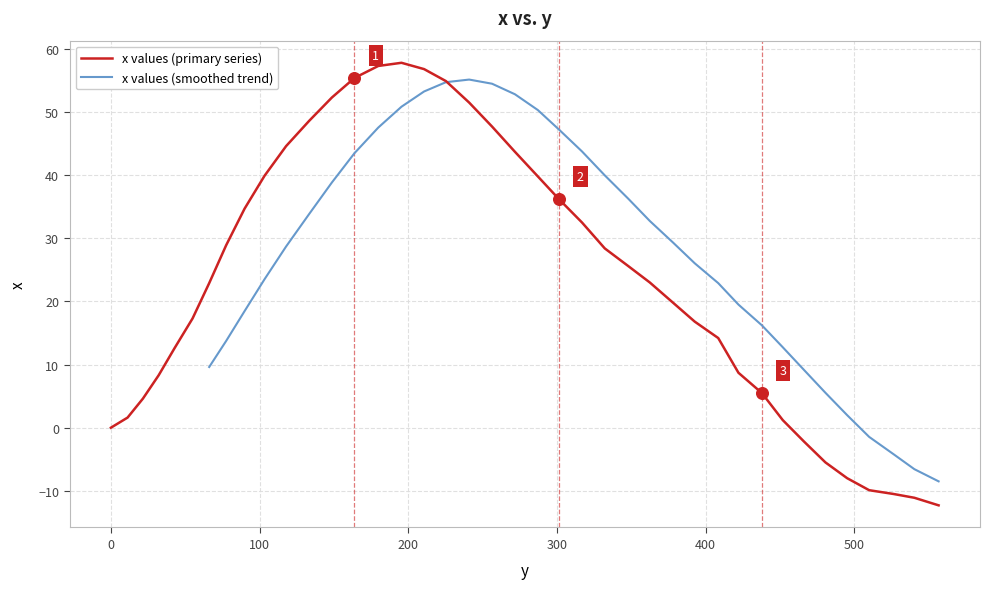

What is the change in value from 225.3 to 408.4?

-40.7